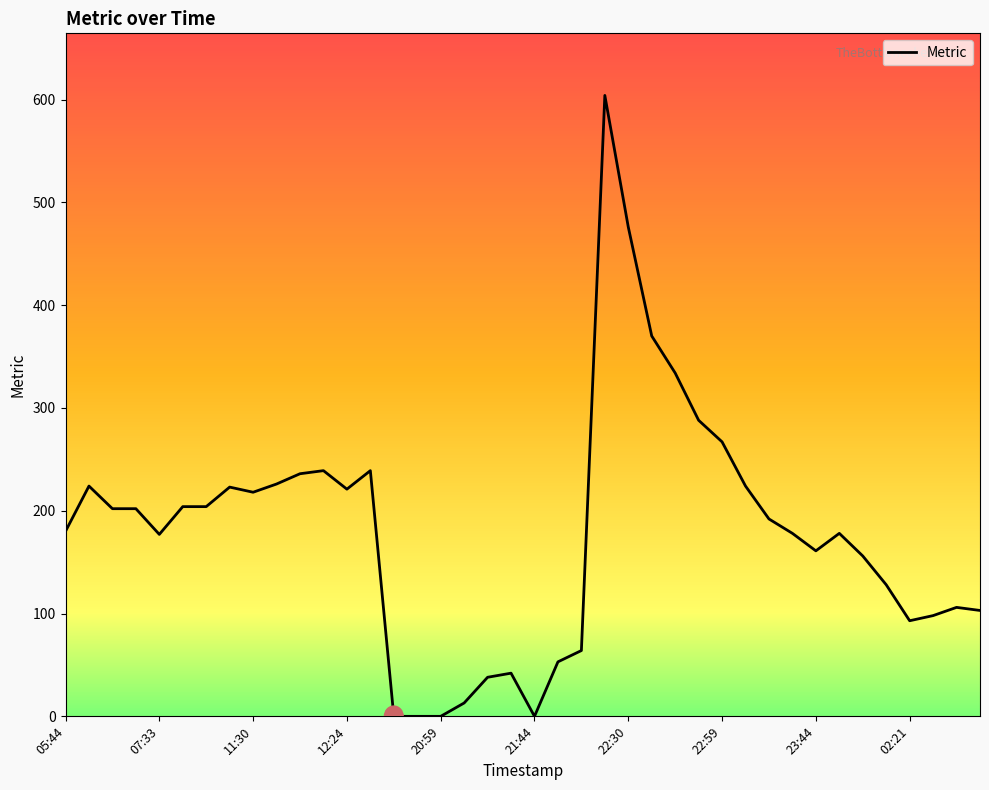

What is the difference between the maximum and minimum values?

604